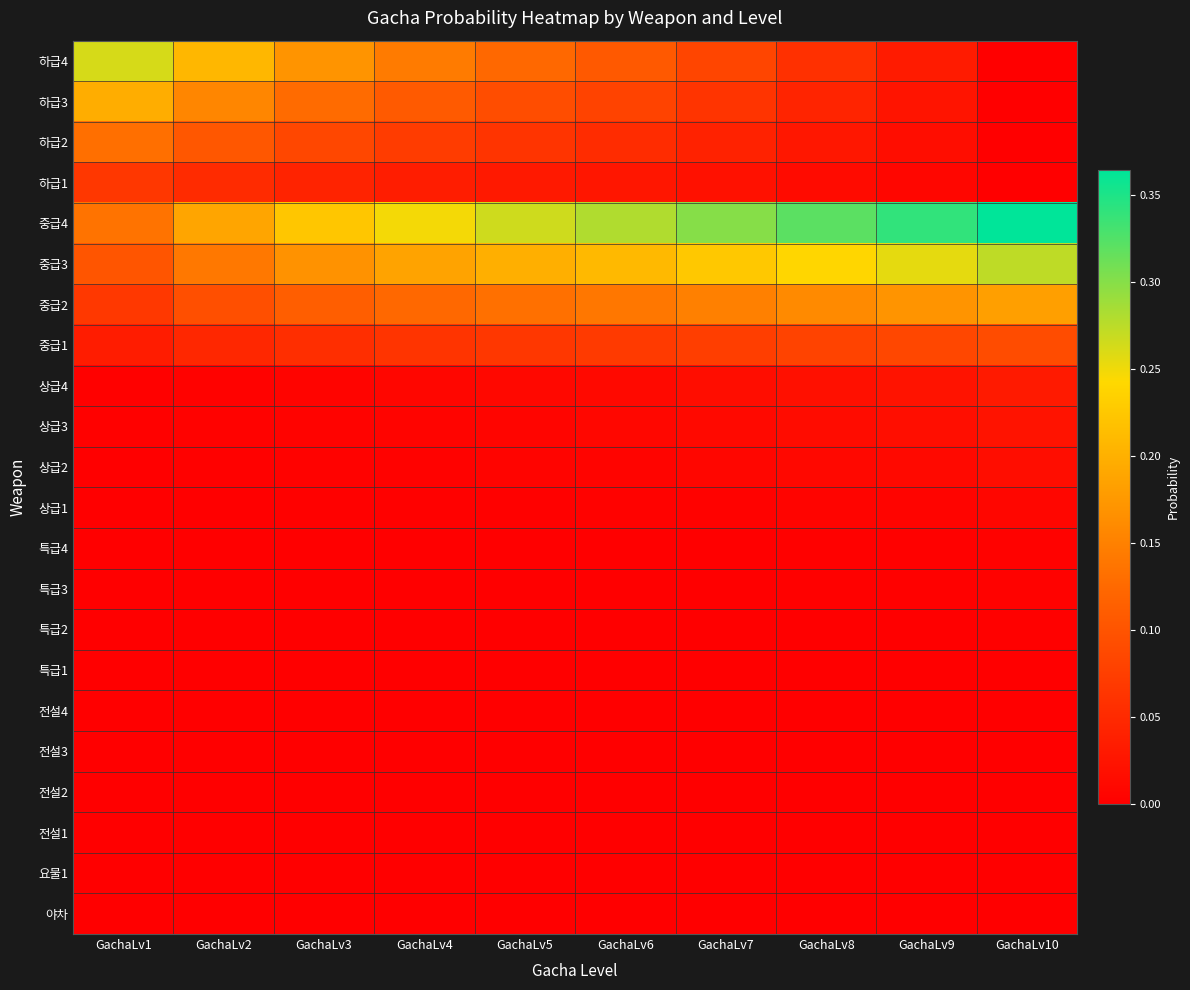

Which series has the largest total across all categories?

중급4